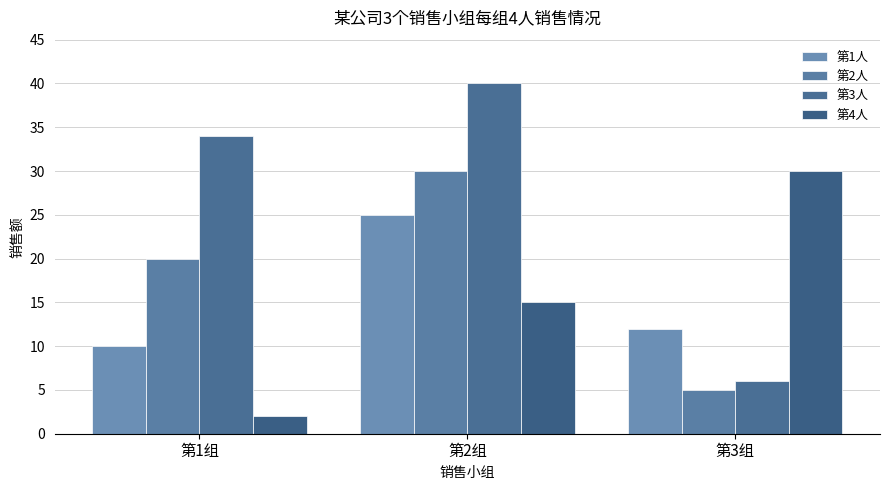

Is it true that 第1人 equals 25 at 第2组?

True